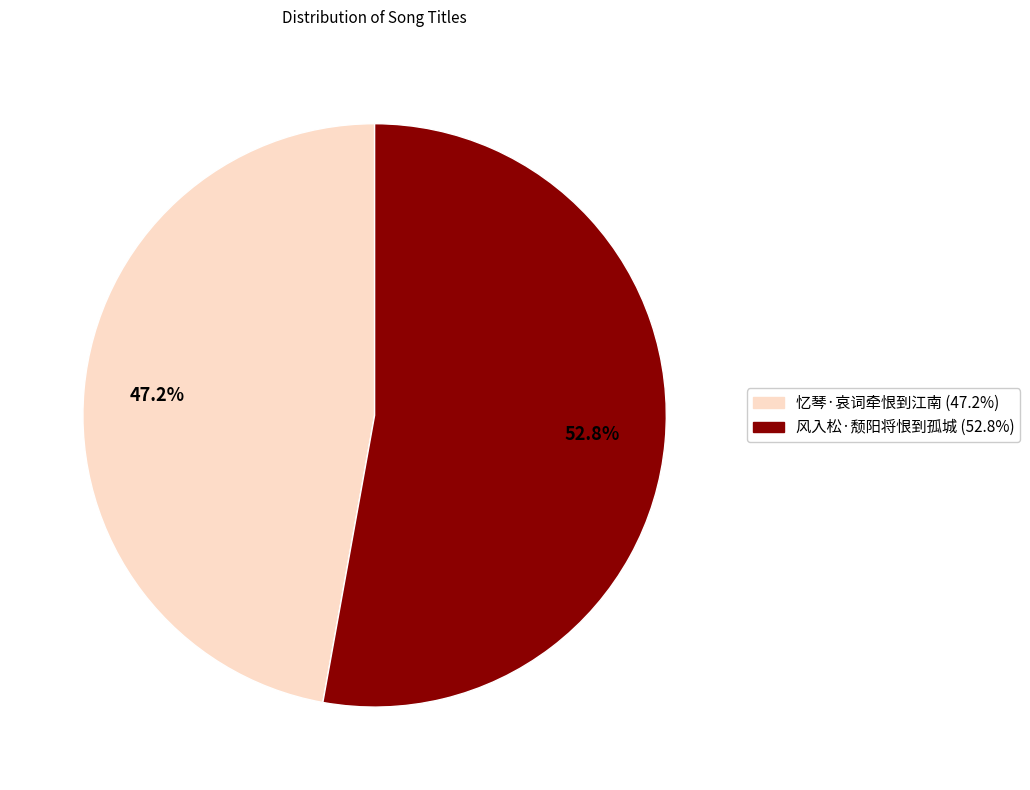

Is the sum of 忆琴·哀词牵恨到江南 and 风入松·颓阳将恨到孤城 greater than half?

Yes